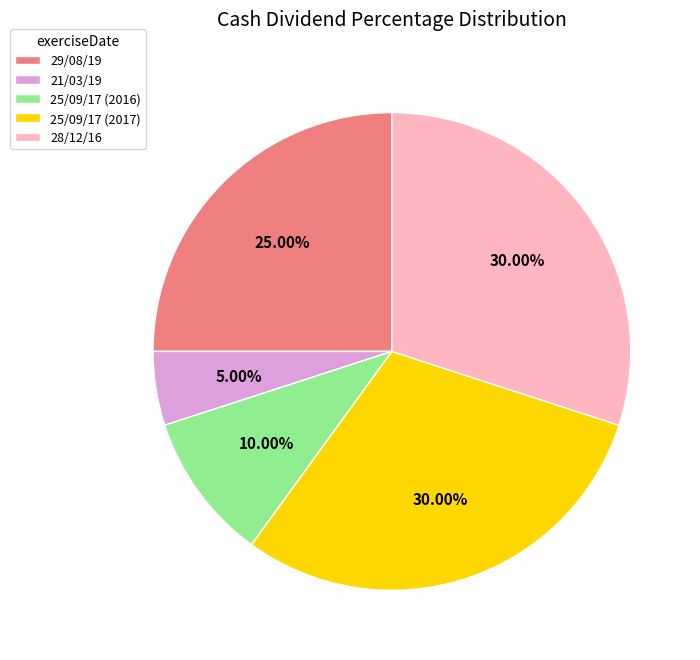

What is the total percentage of 25/09/17 (2016) and 21/03/19?

15.0%